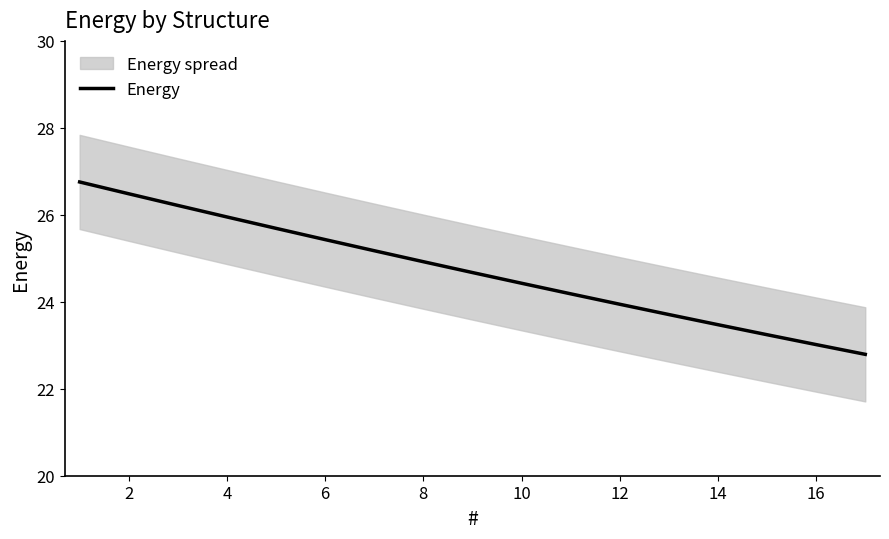

True or false: Energy has a value of 10.7 at 16.

False